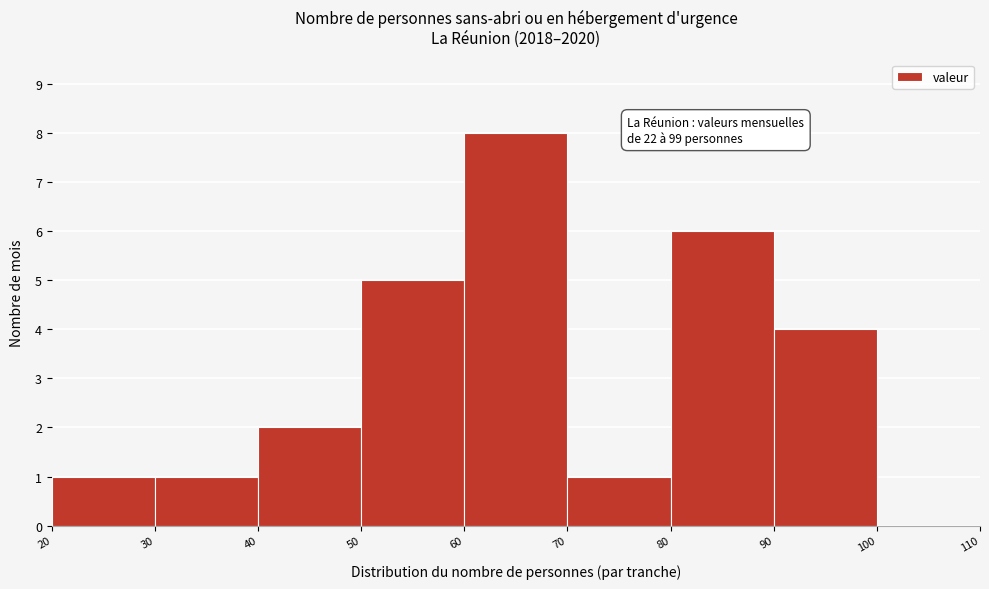

Over which range of the x-axis is the bar tallest?

60 to 70